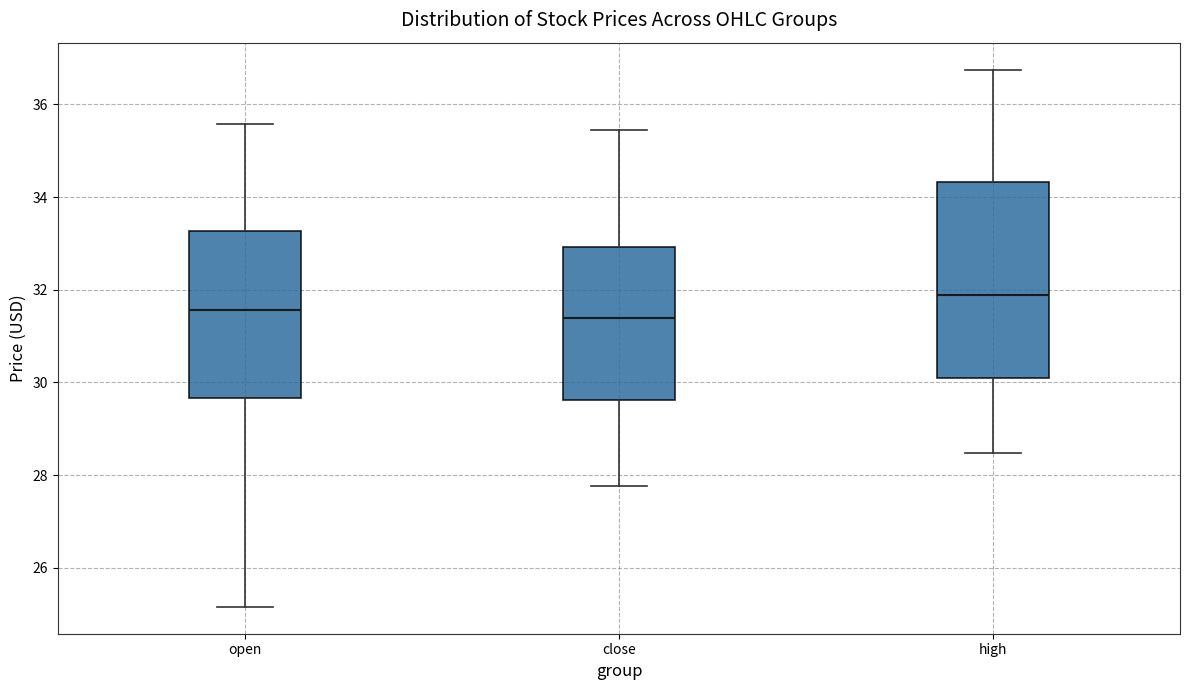

Reading left to right, read every box against the y-axis: the position of its median line, the range the box covers, and the ends of its whiskers. The values are not printed on the chart, so give them approximately, as read against the axis.

open: median 31.6, box 29.6 to 33.2, whiskers 25.2 to 35.6
close: median 31.4, box 29.6 to 33.0, whiskers 27.8 to 35.4
high: median 31.8, box 30.0 to 34.4, whiskers 28.4 to 36.8